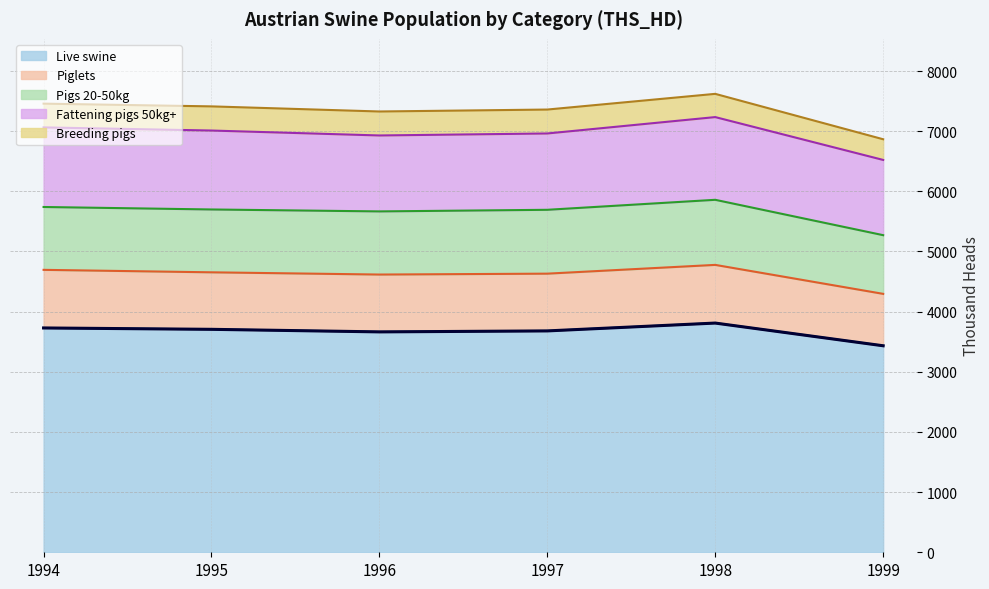

At how many categories does at least one series exceed 3365?

6